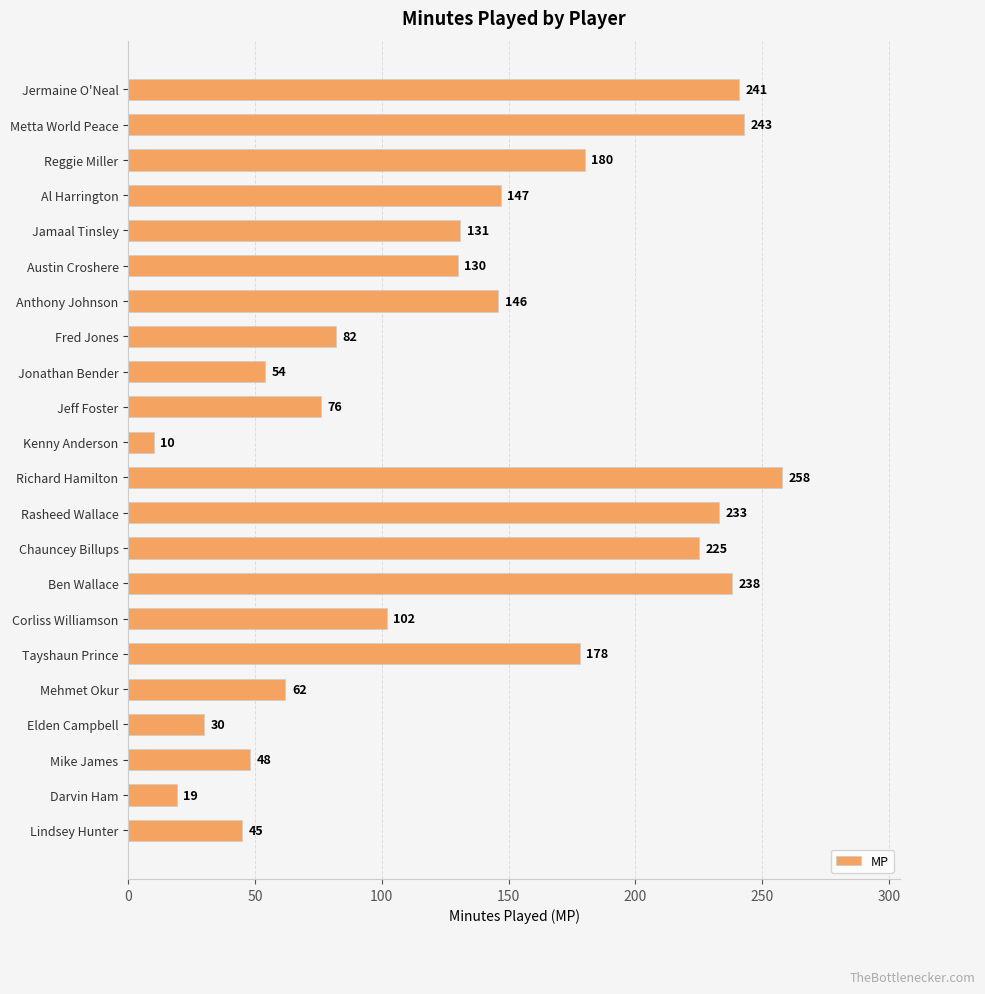

List the labels in order of value, largest first.

Richard Hamilton, Metta World Peace, Jermaine O'Neal, Ben Wallace, Rasheed Wallace, Chauncey Billups, Reggie Miller, Tayshaun Prince, Al Harrington, Anthony Johnson, Jamaal Tinsley, Austin Croshere, Corliss Williamson, Fred Jones, Jeff Foster, Mehmet Okur, Jonathan Bender, Mike James, Lindsey Hunter, Elden Campbell, Darvin Ham, Kenny Anderson